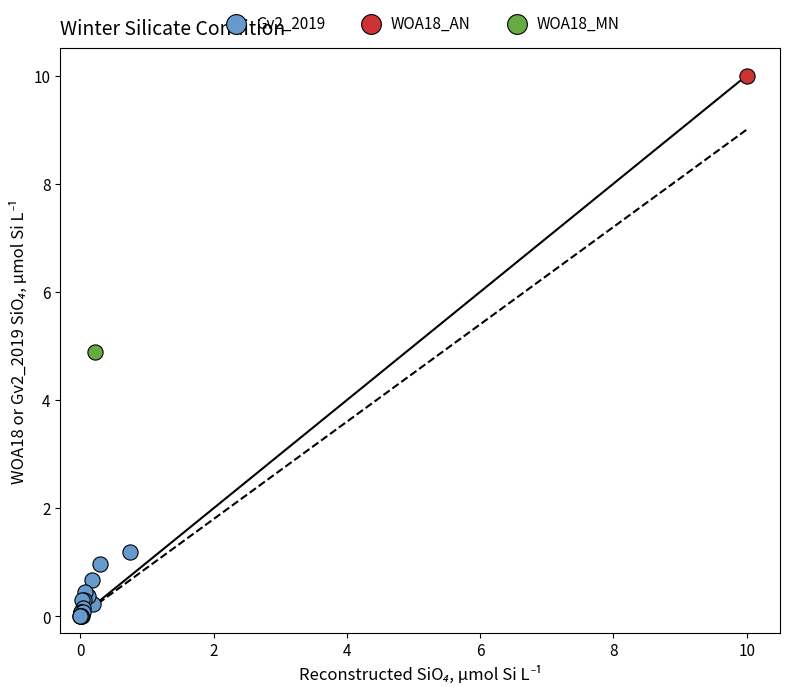

What are all the series names shown in the legend?

Gv2_2019, WOA18_AN, WOA18_MN